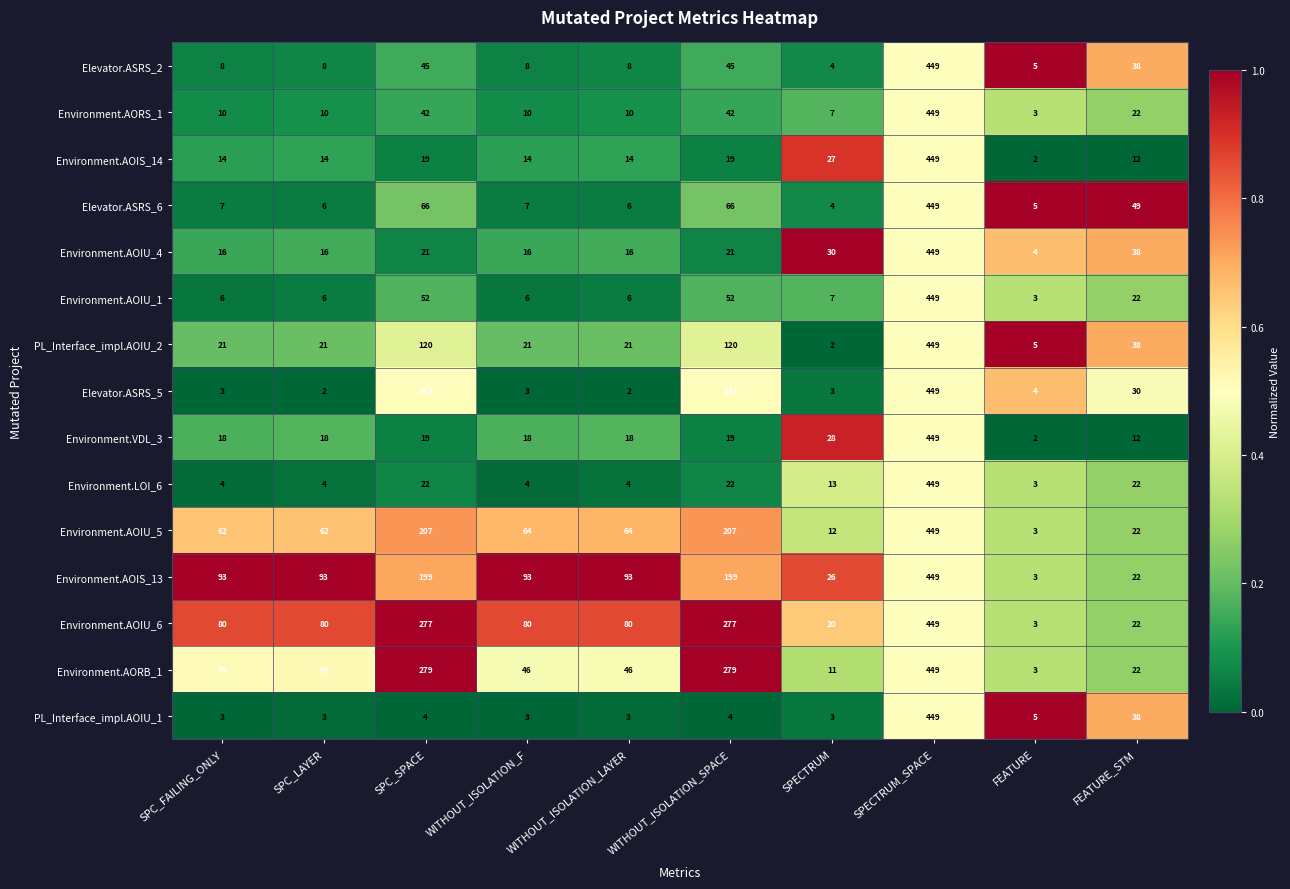

What is the total value across all series at SPC_LAYER?

392